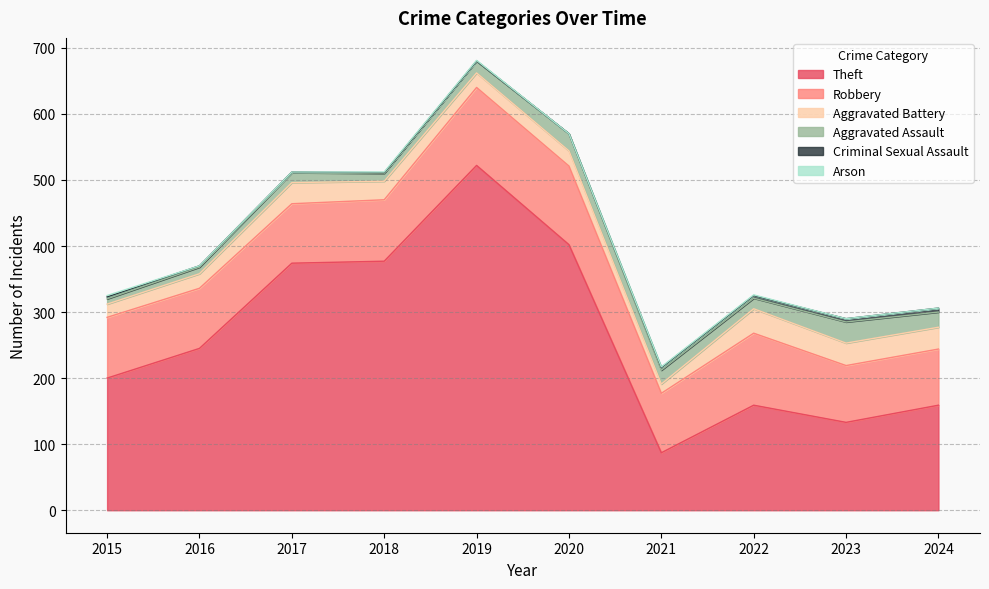

Is the value of Robbery at 2024 greater than the value of Arson at 2024?

Yes